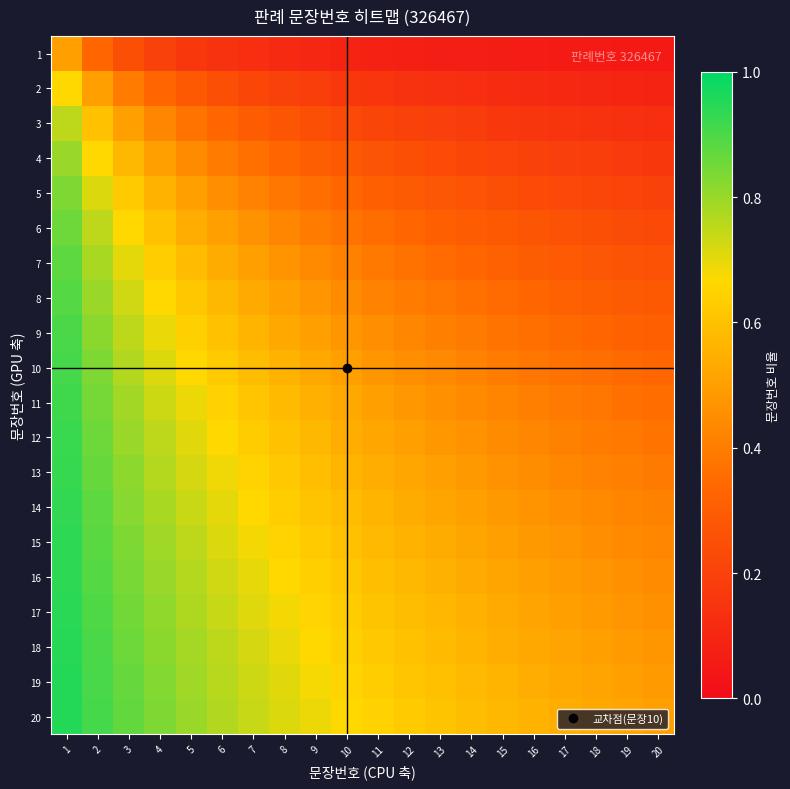

How many data points does each series have?

20